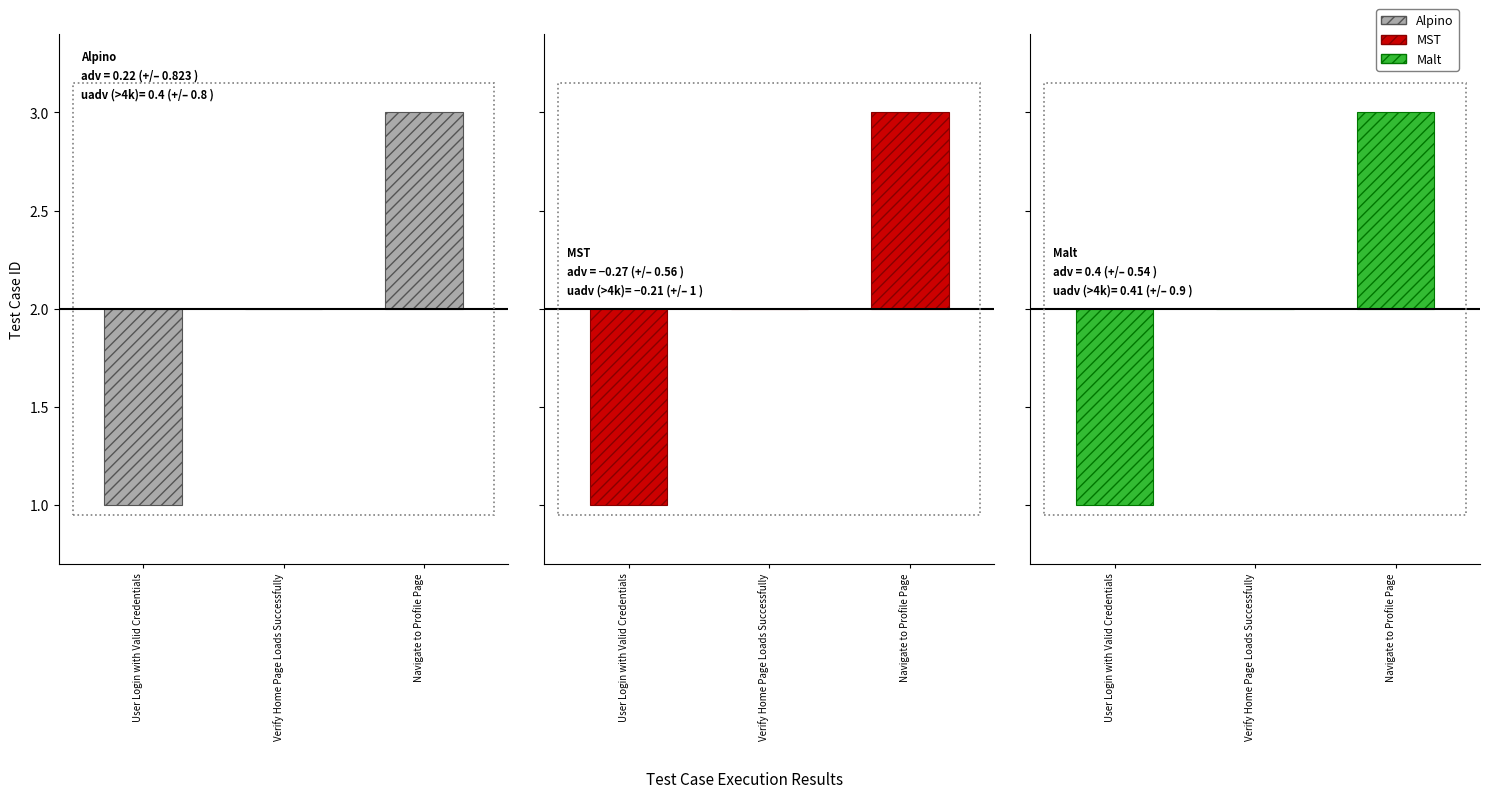

What position from the left is Verify Home Page Loads Successfully?

2